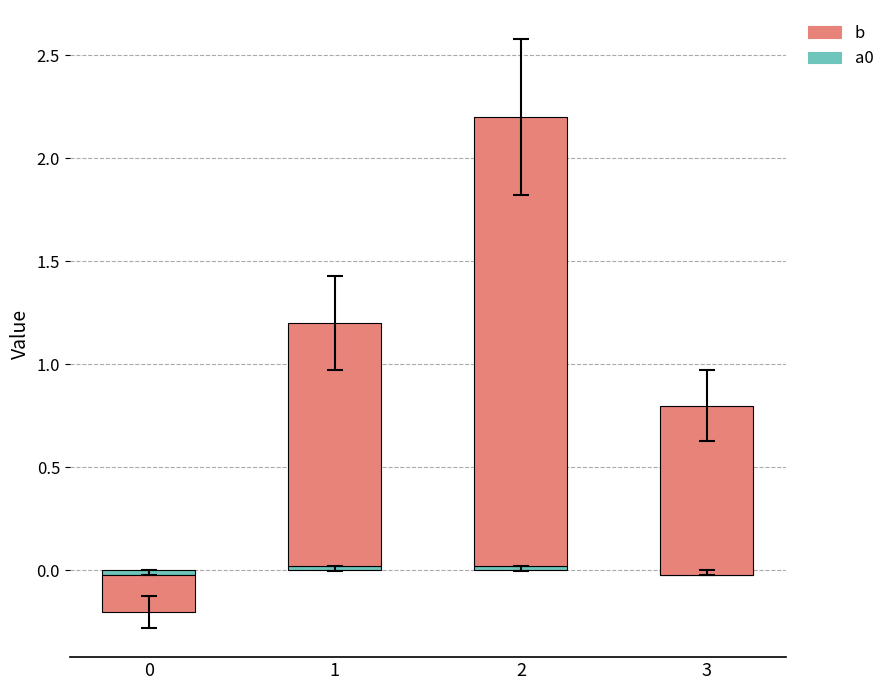

What is the difference between the highest and lowest values at 3?

0.8